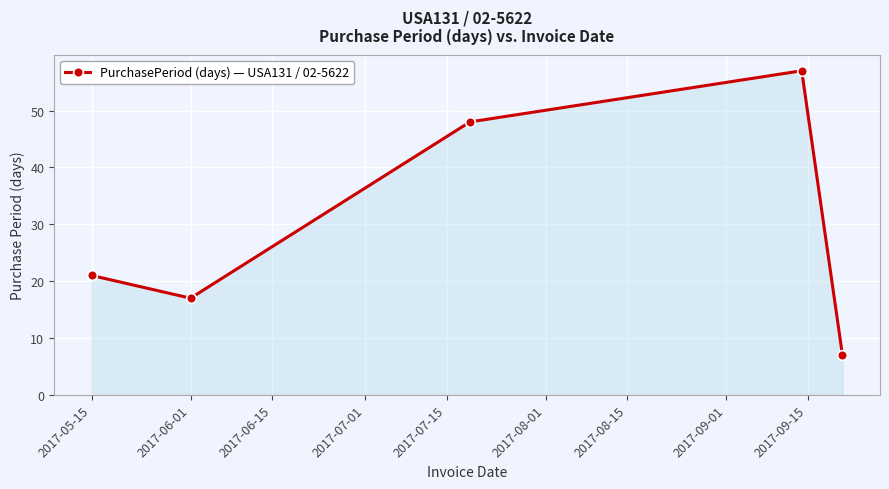

How many interior local valleys (lower than both neighbors) does the data have?

1